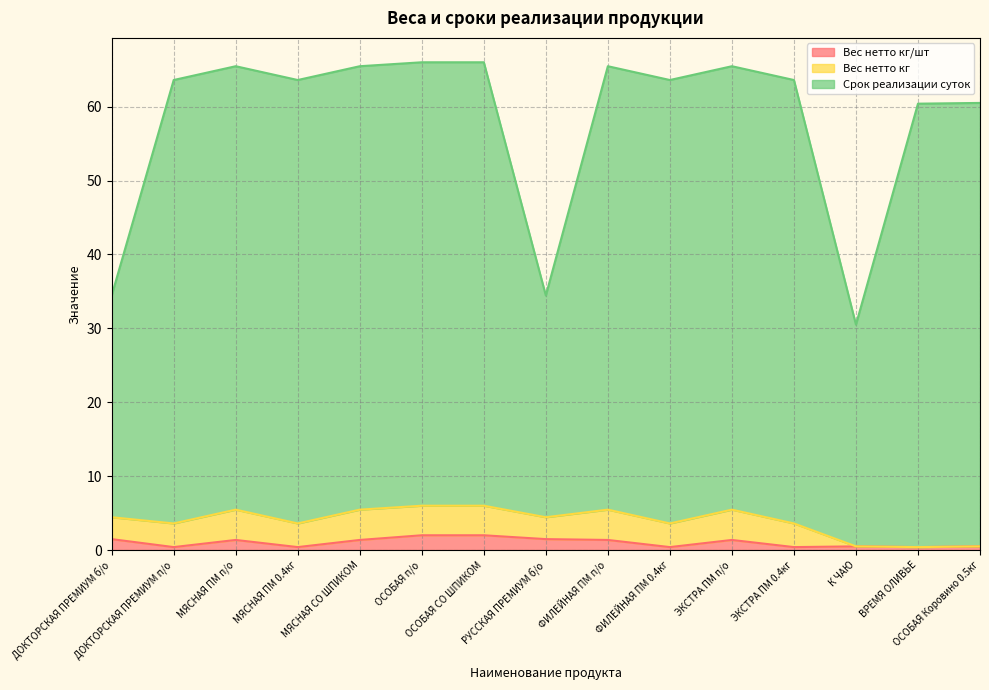

At which label does Срок реализации суток reach its peak?

ОСОБАЯ п/о